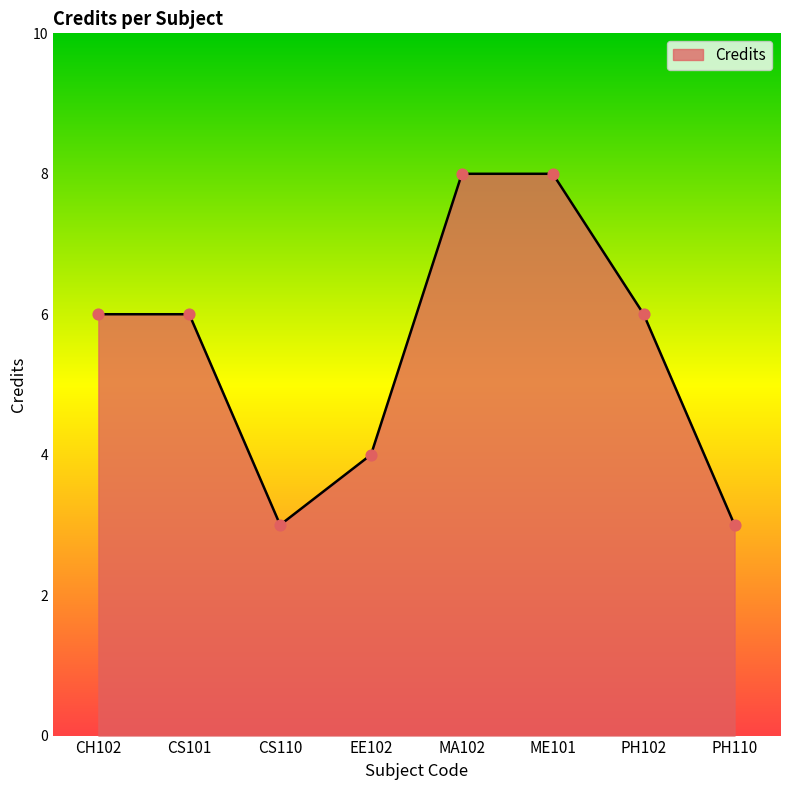

What is the change in value from CS101 to CS110?

-3